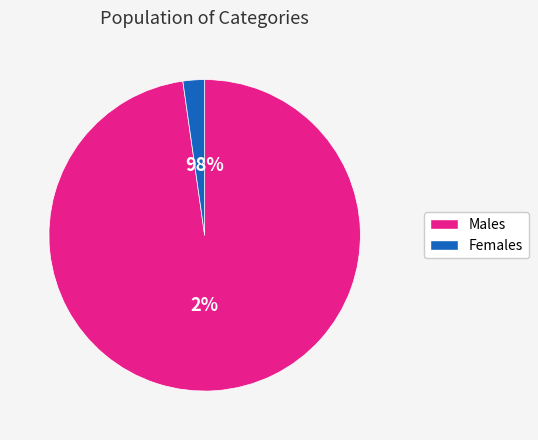

Is there any slice that represents more than half of the pie?

Yes